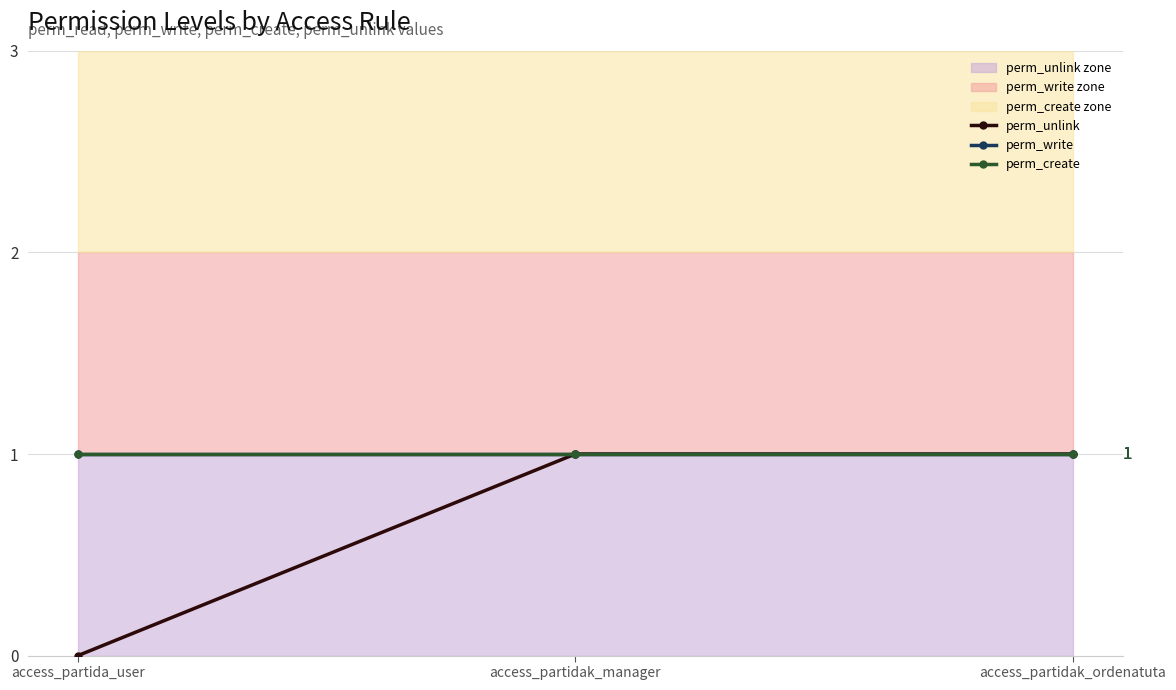

At which label is perm_unlink closest to 0?

access_partida_user